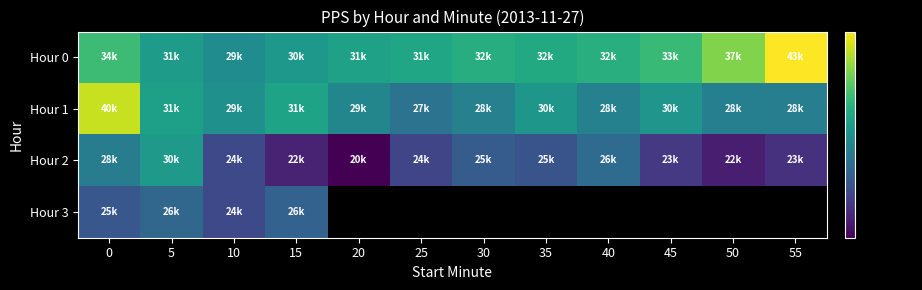

How many values in the Hour 0 series exceed 32220?

6